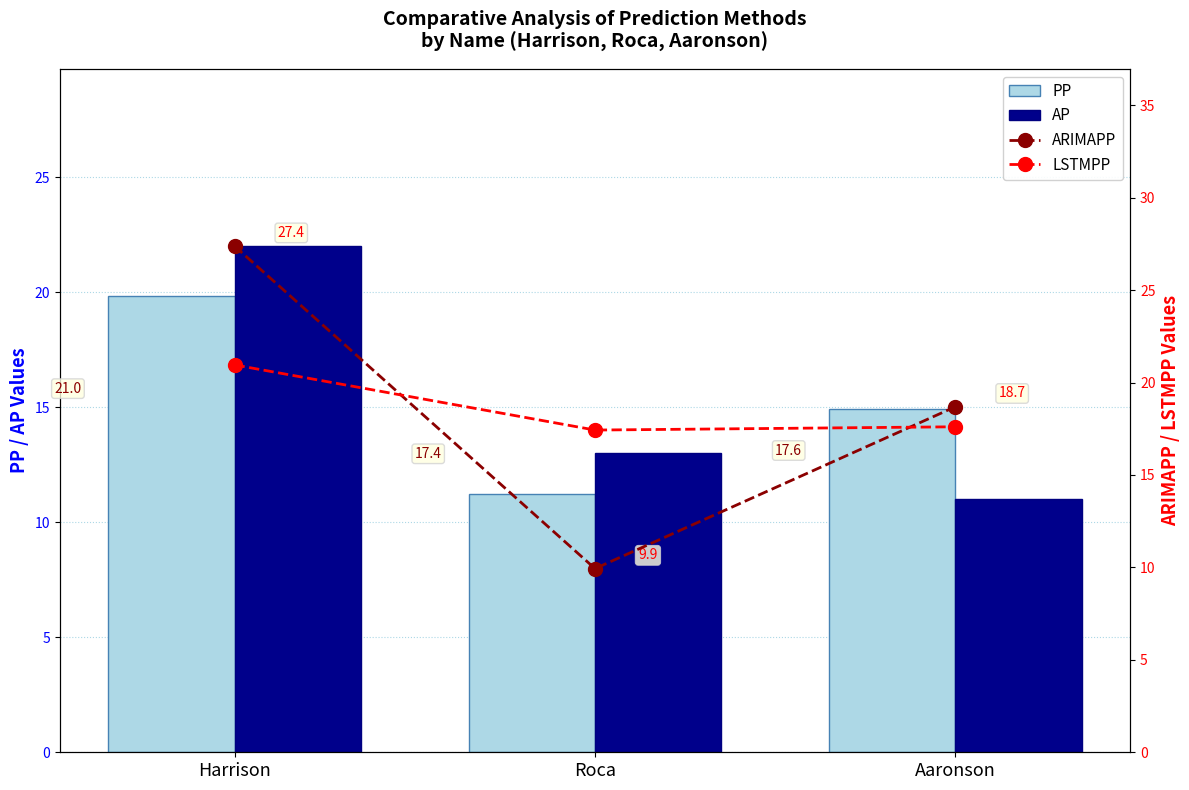

Which series has the largest total across all categories?

ARIMAPP